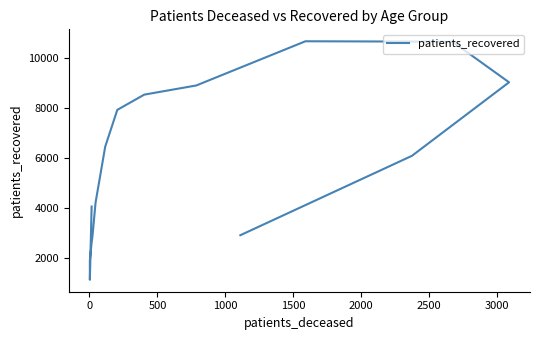

What position from the left is 13?

14